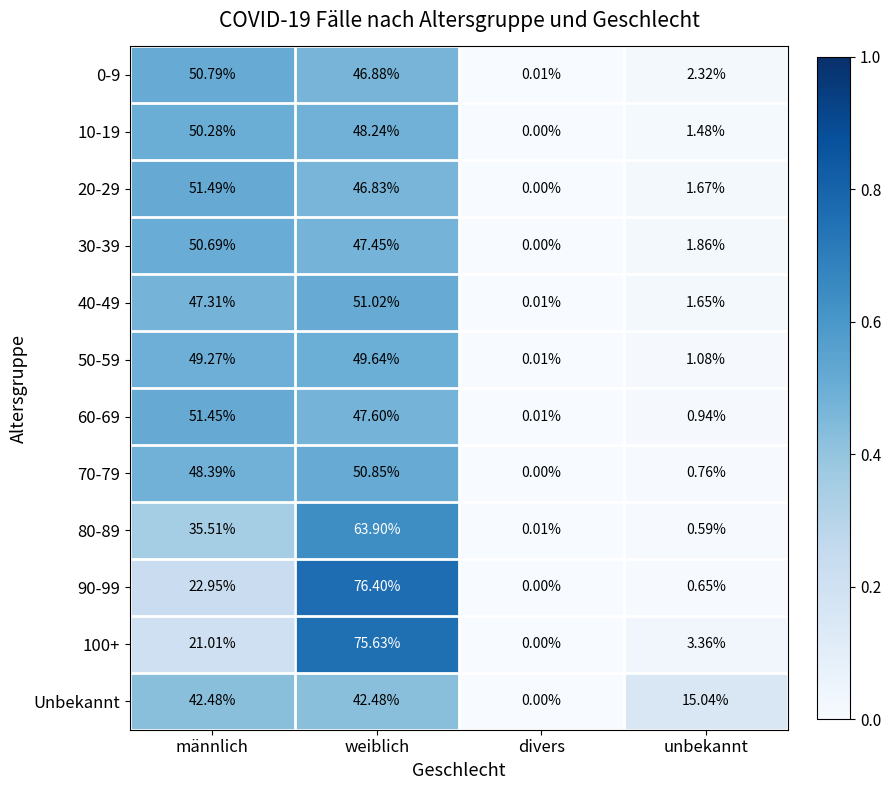

List the labels in order of 60-69 value, largest first.

männlich, weiblich, unbekannt, divers